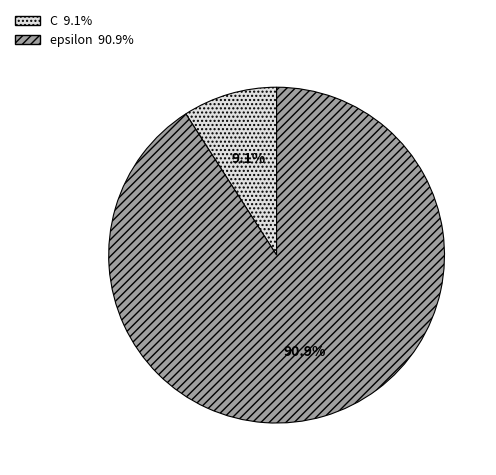

To the nearest percent, what is the combined percentage of C and epsilon?

100%